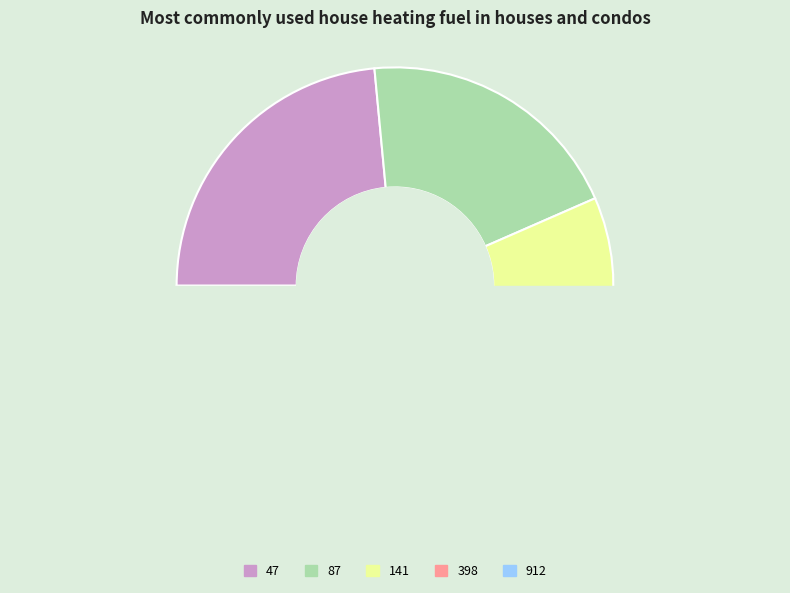

Approximately how many times larger is the value at 141 compared to 398?

4.8